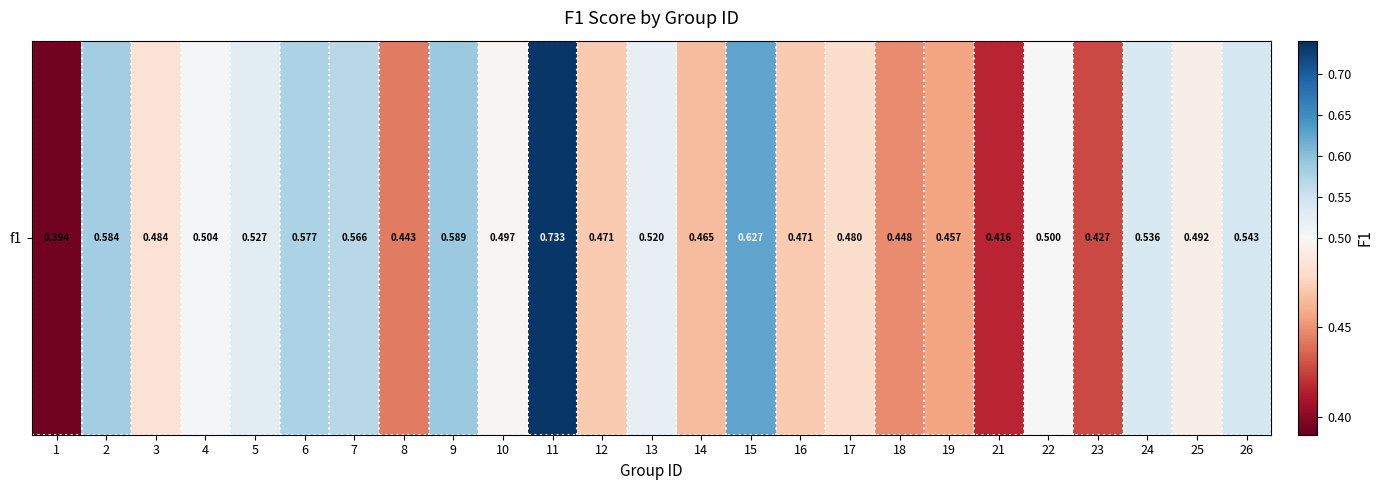

Is it true that the value at 17 is 0.7?

False